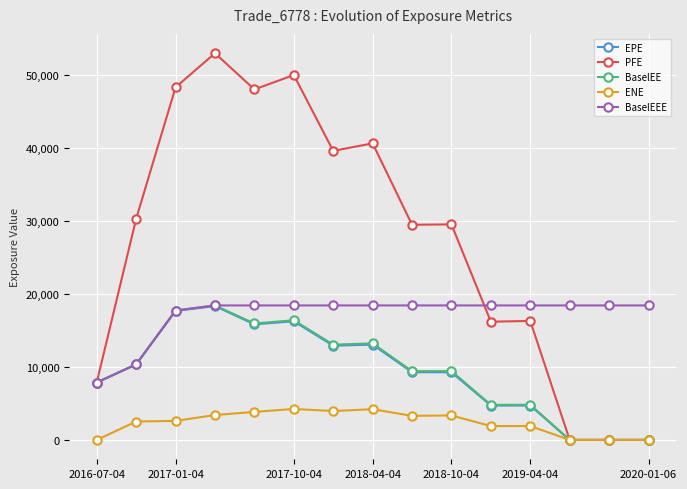

Which series has the widest spread of values?

PFE